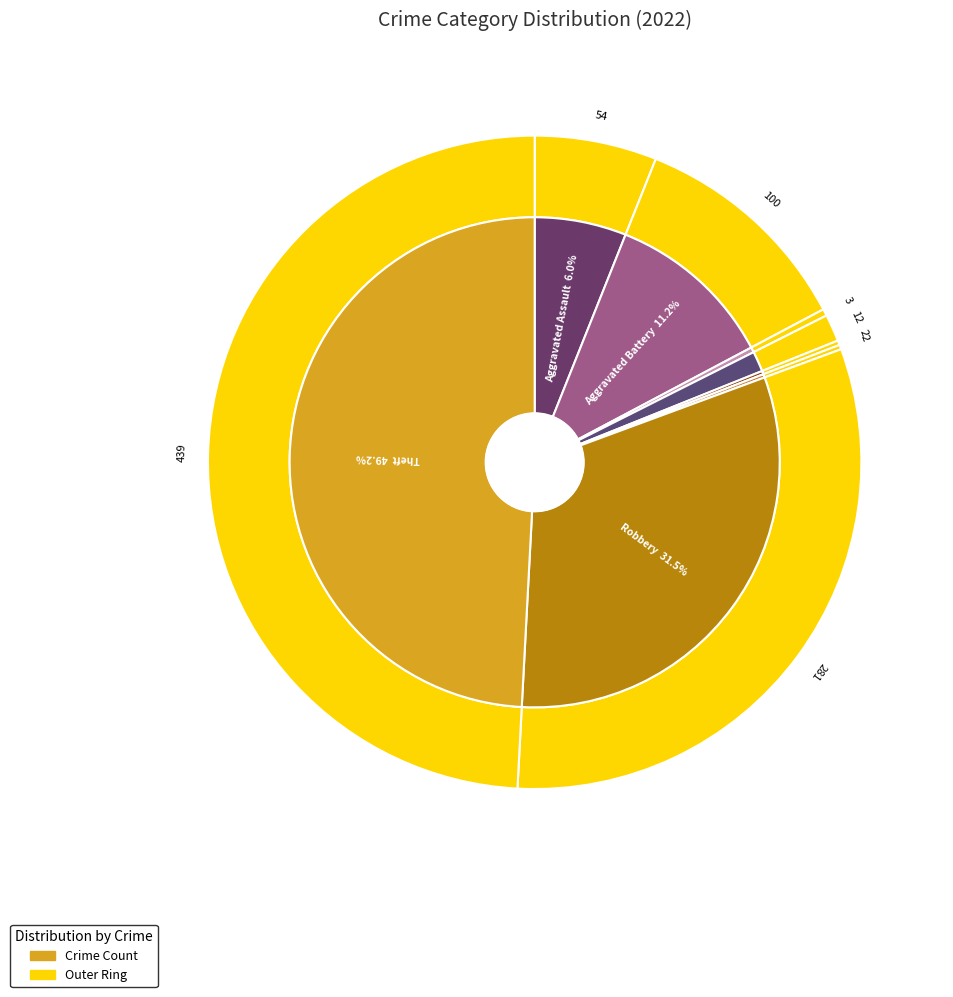

True or false: Homicide accounts for 0% of the total.

True